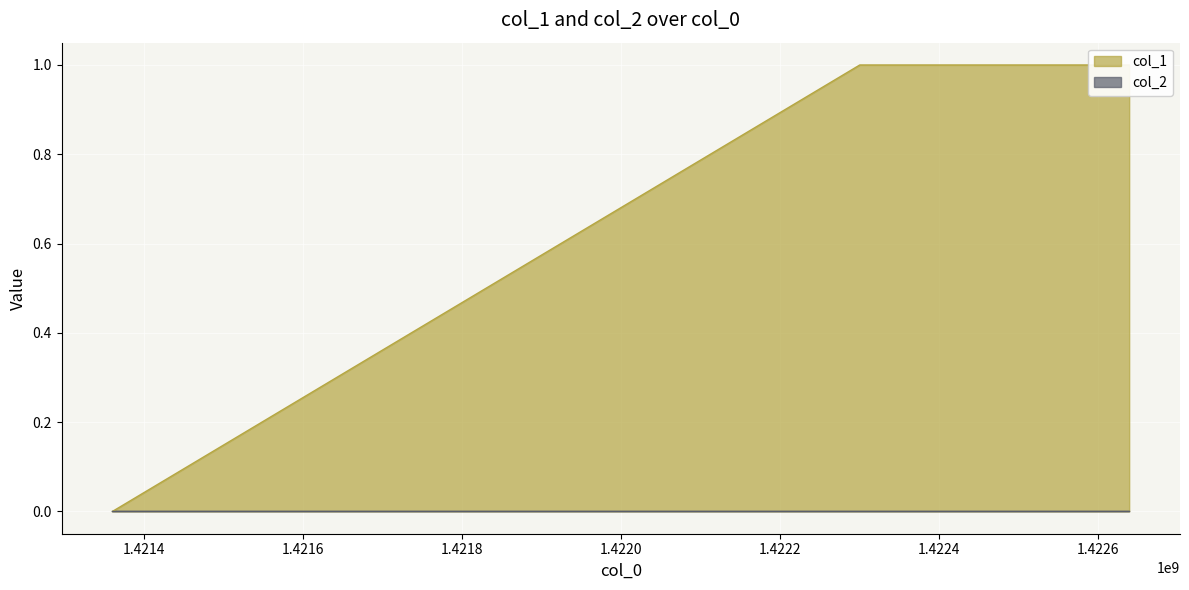

Read the value at 1422638788.

1